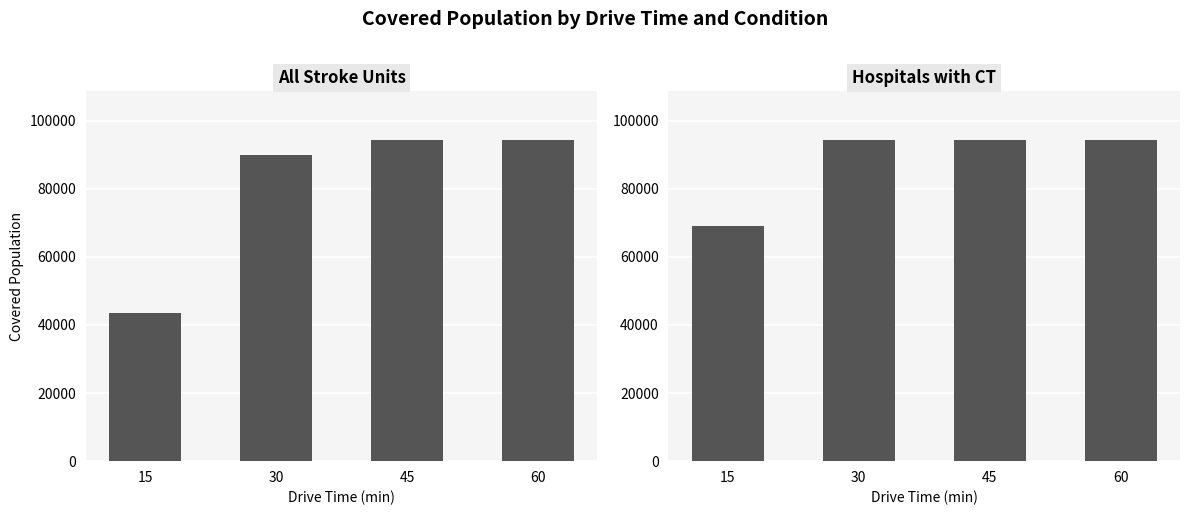

What is the maximum value for Hospitals with CT?

94464